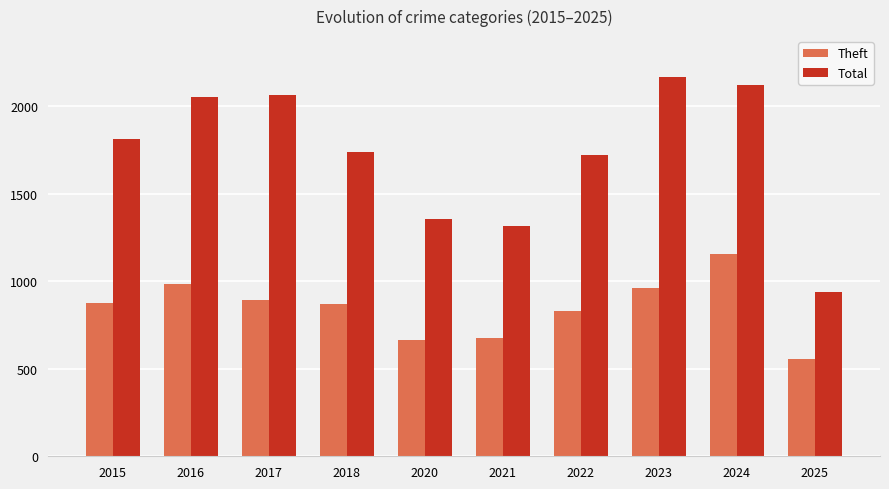

At which category is the sum across all series the highest?

2024